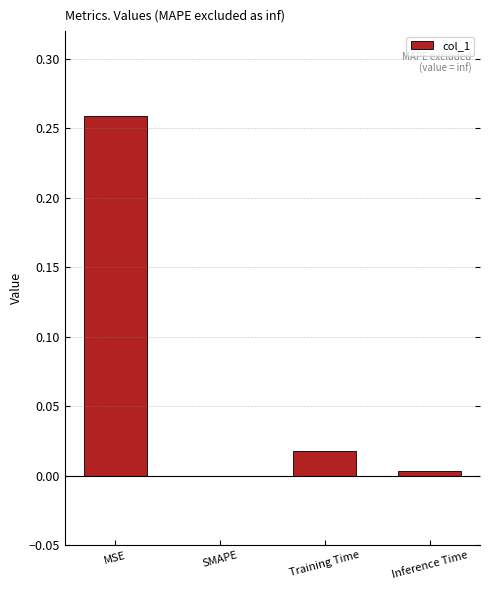

True or false: the data shows 0.0 at Training Time.

True